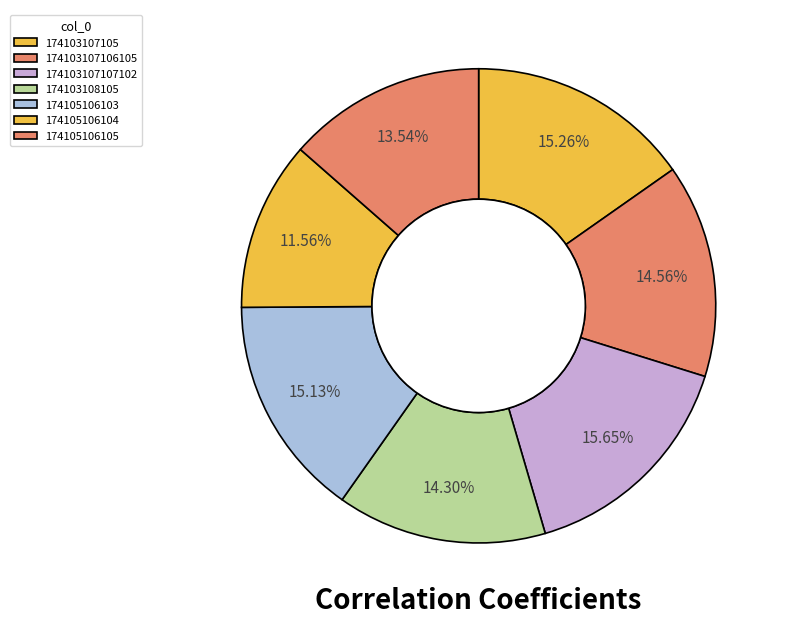

True or false: 174105106105 accounts for 7% of the total.

False